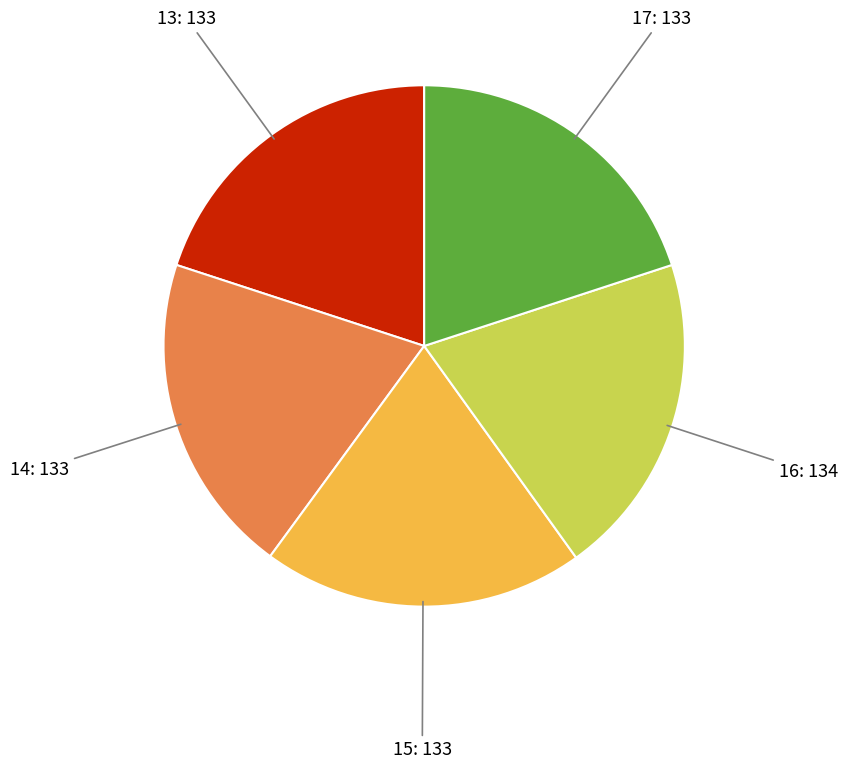

Does any single category account for the majority?

No